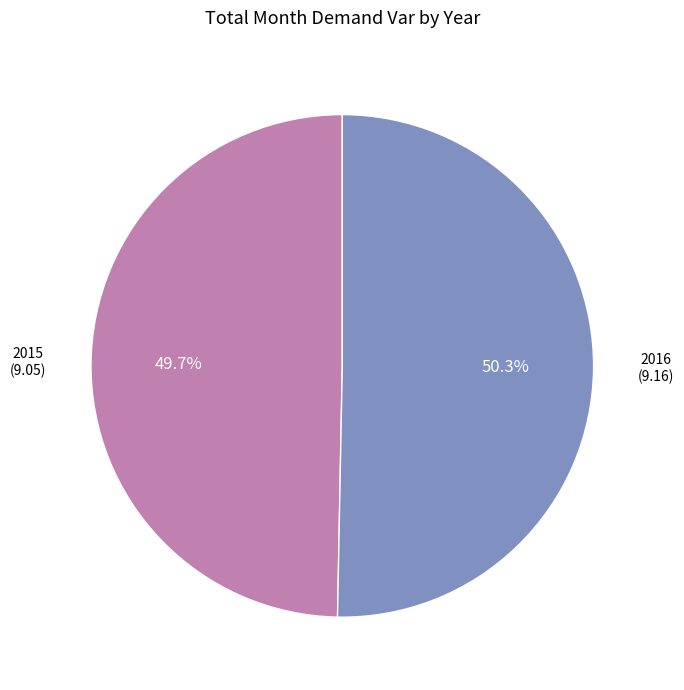

Between 2016 and 2015, which is larger?

2016